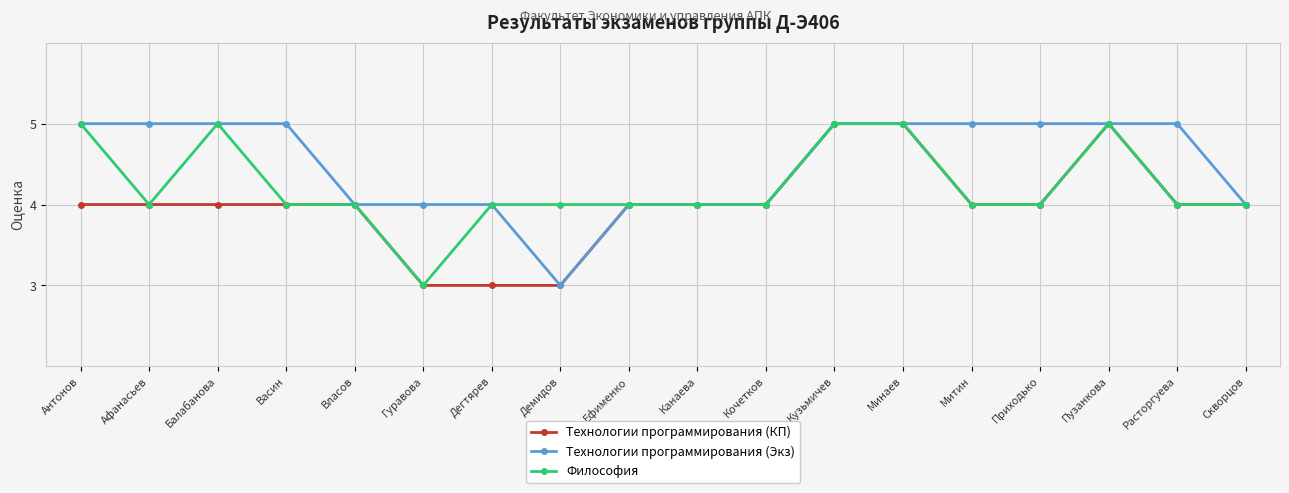

What is the smallest value displayed?

3